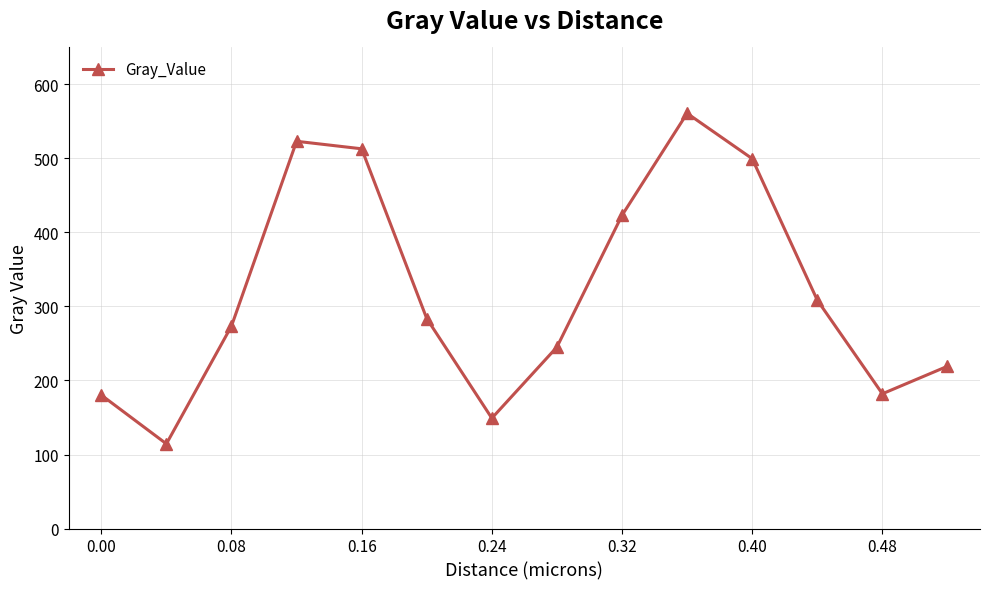

What is the sum of all values?

4476.1